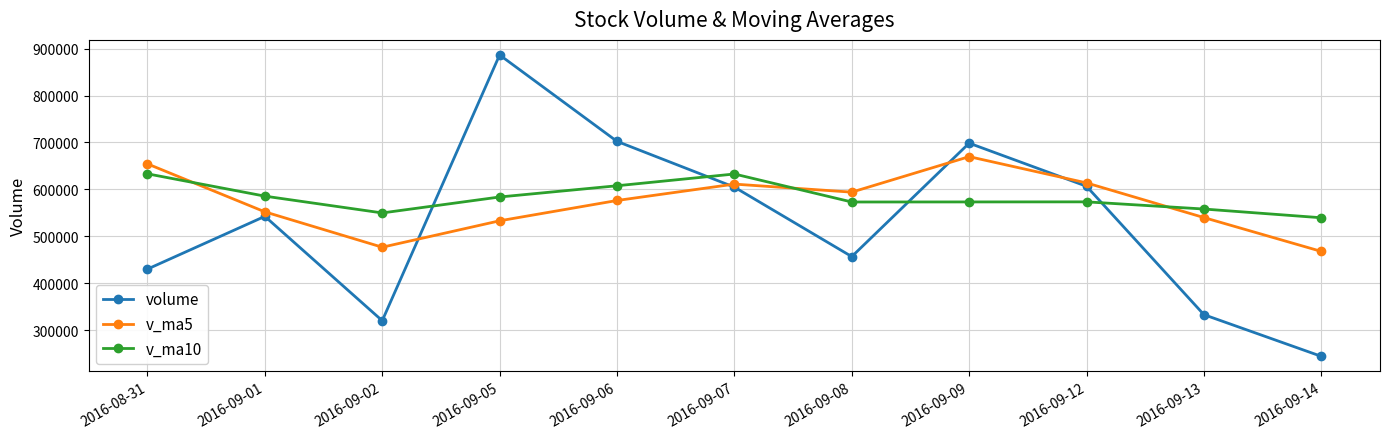

Count the number of data series in this chart.

3